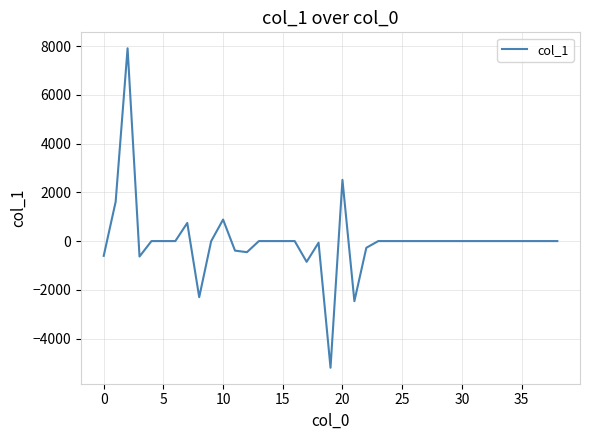

What is the maximum value shown in the chart?

7906.1